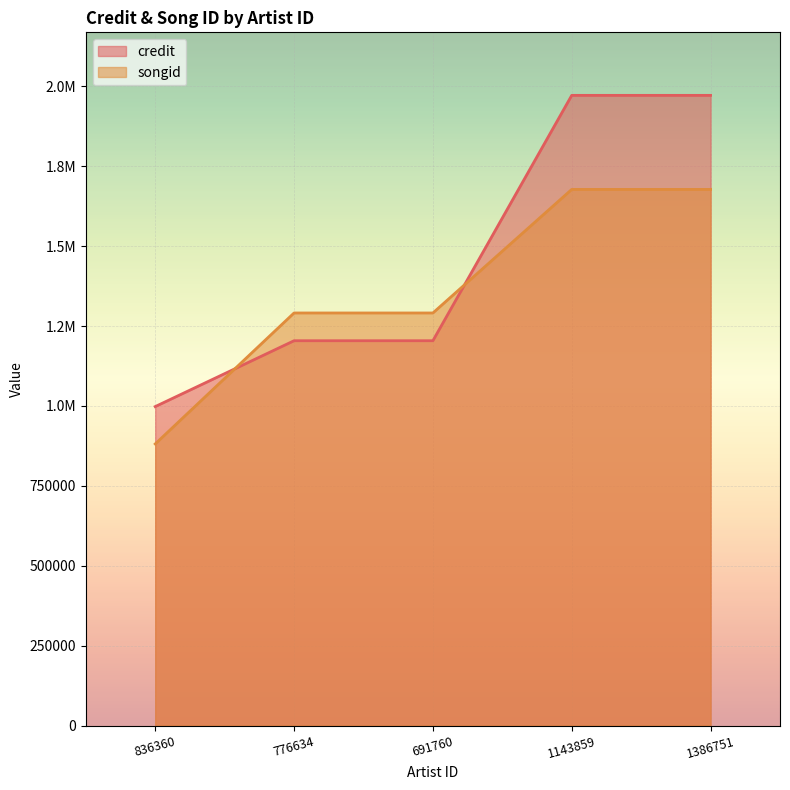

The songid series shows 881135 at 836360. True or false?

True